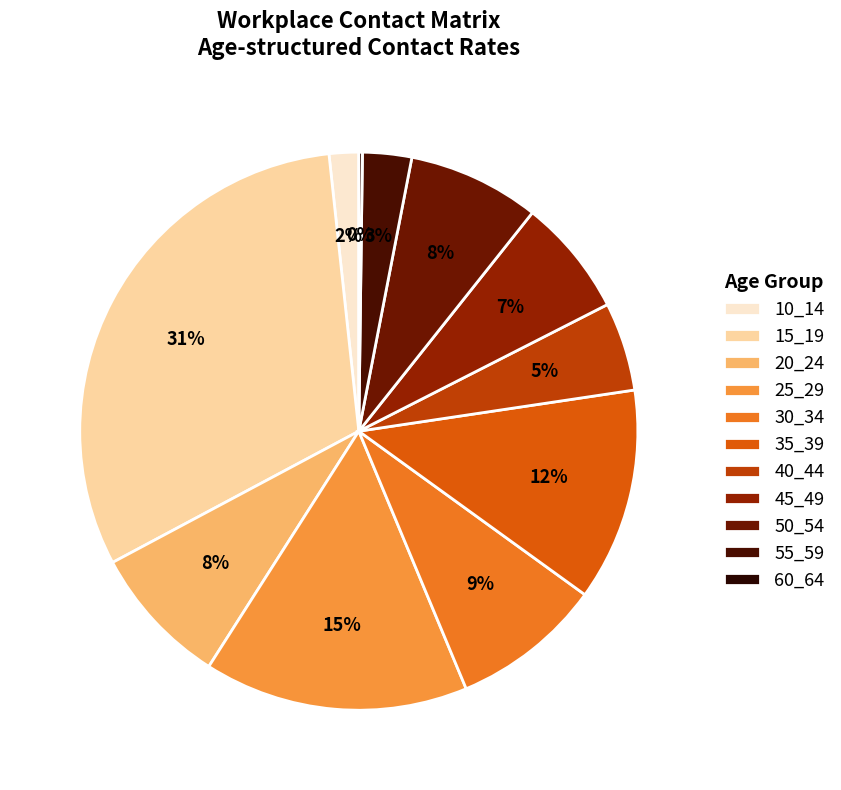

True or false: 55_59 accounts for 1% of the total.

False